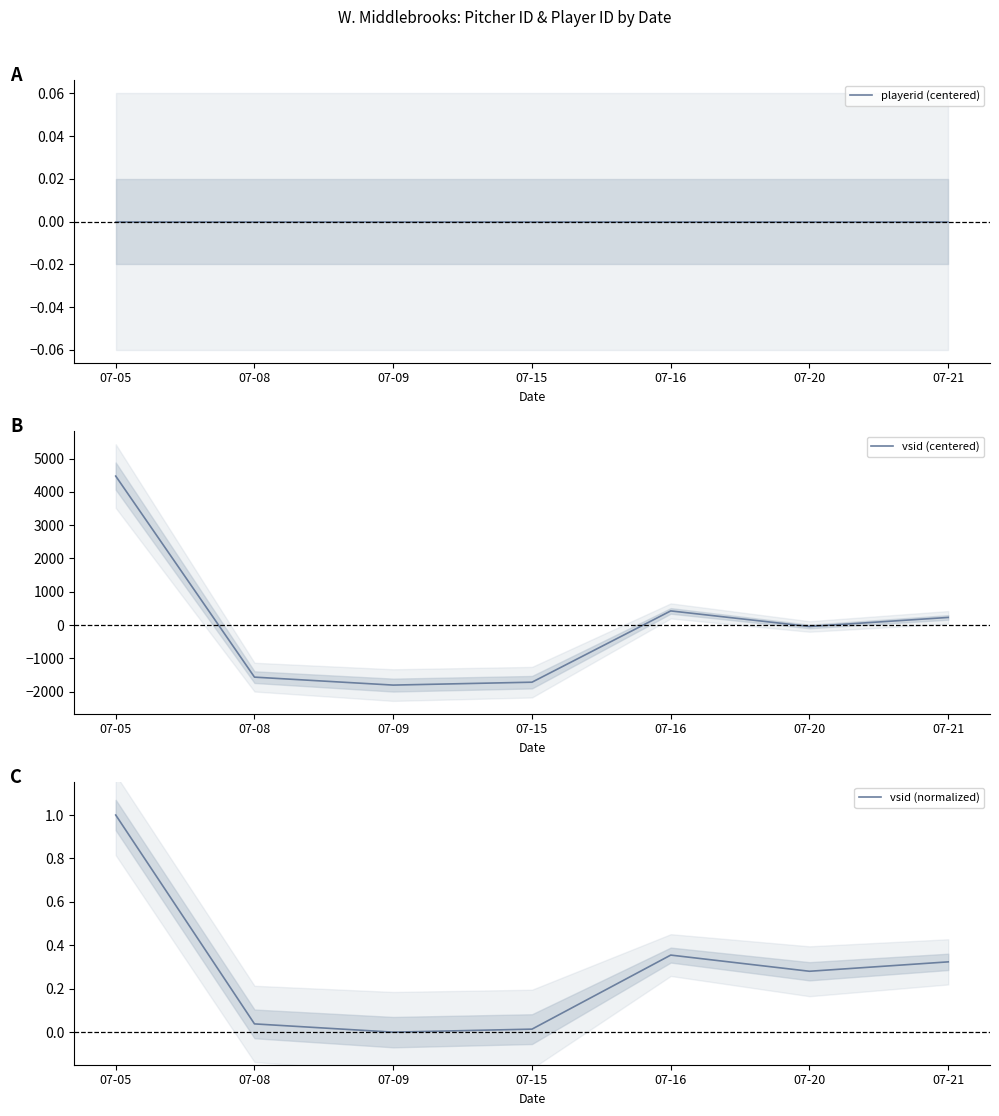

True or false: vsid (normalized) has more than 1 interior local peaks.

False